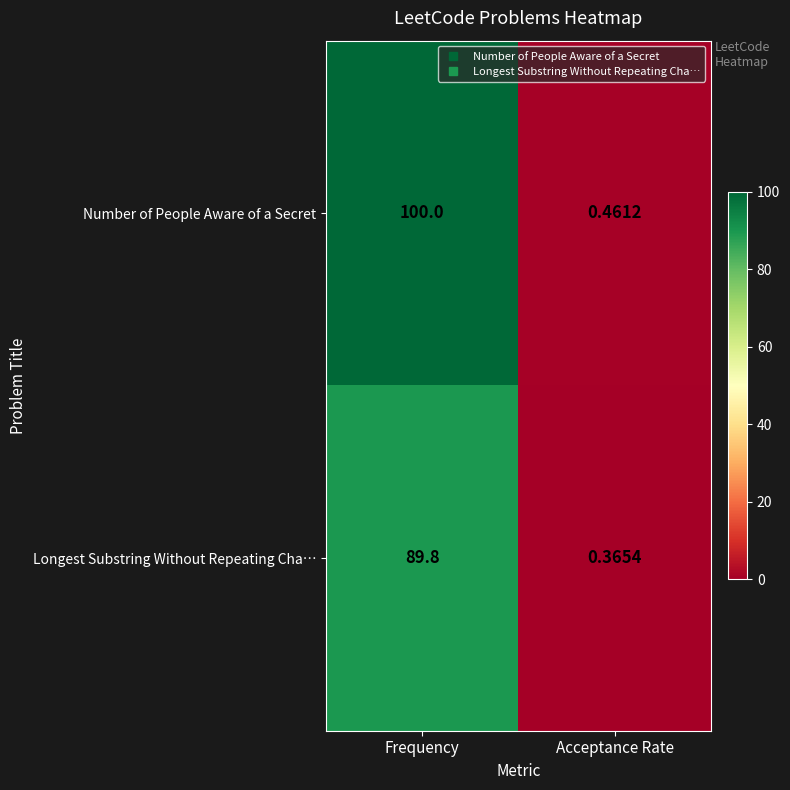

Where does the Longest Substring Without Repeating Cha… series first go above 89?

Frequency